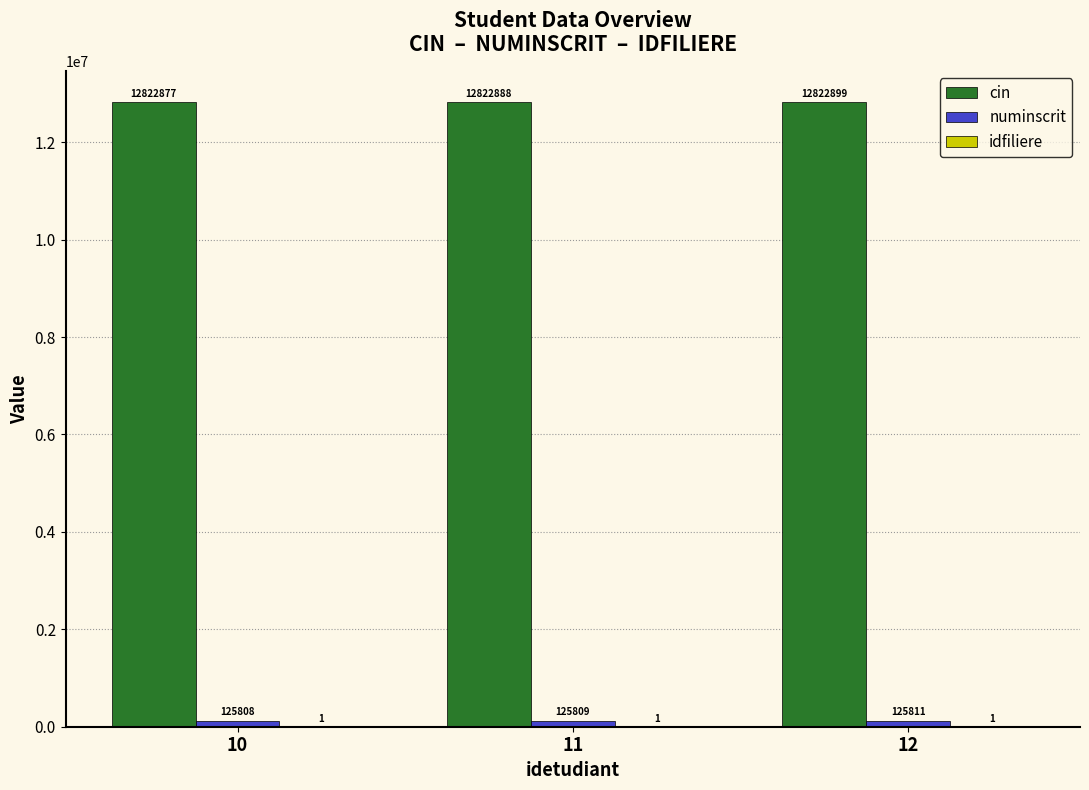

The cin series shows 12822877 at 10. True or false?

True